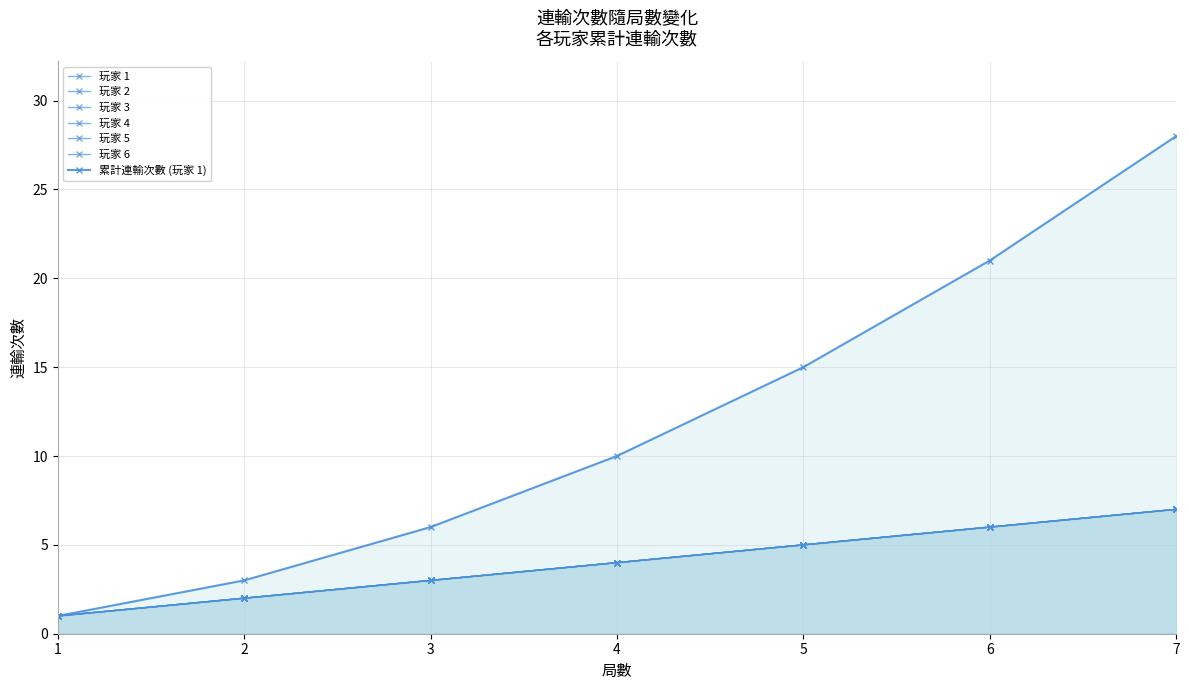

True or false: 玩家 2 and 玩家 4 cross at least once.

False